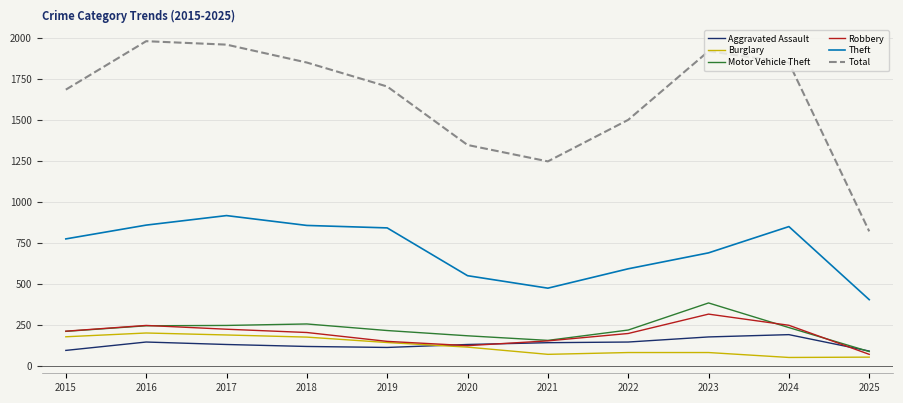

What is the lowest value of the Total series?

820